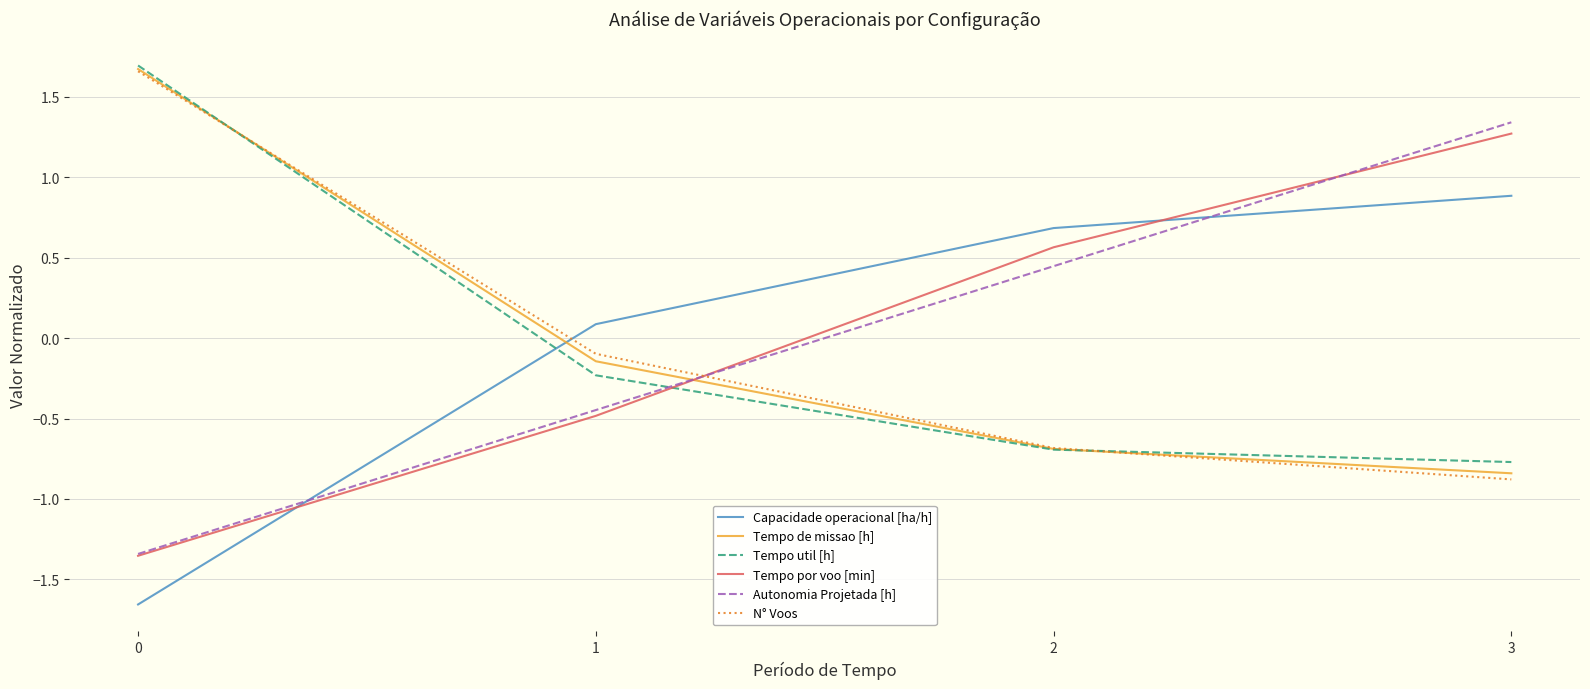

Is the value of Tempo util [h] at 2 greater than the value of Autonomia Projetada [h] at 0?

Yes